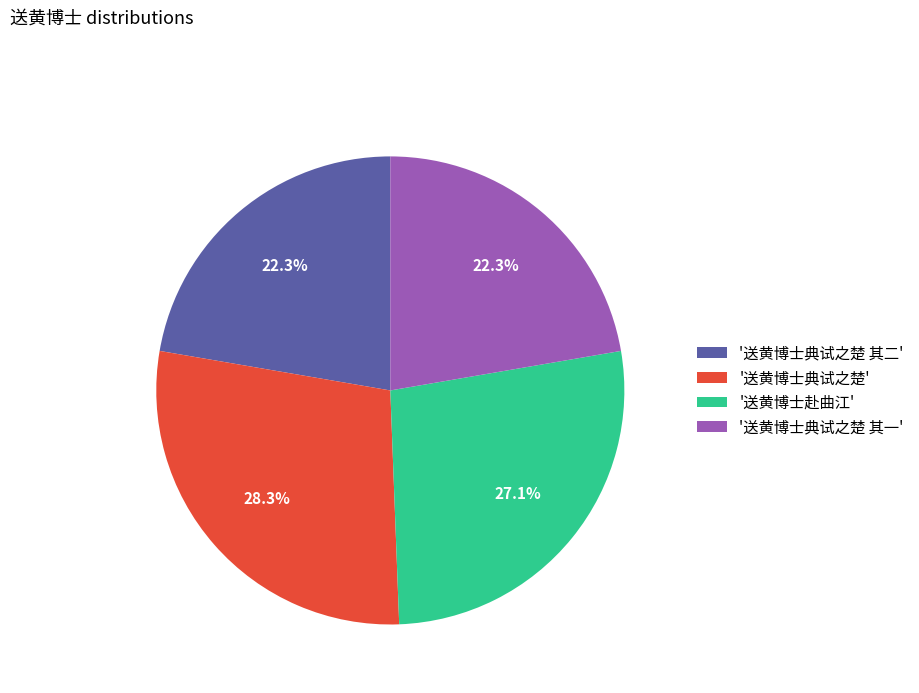

What percentage do '送黄博士典试之楚 其一' and '送黄博士典试之楚' together represent?

50.6%